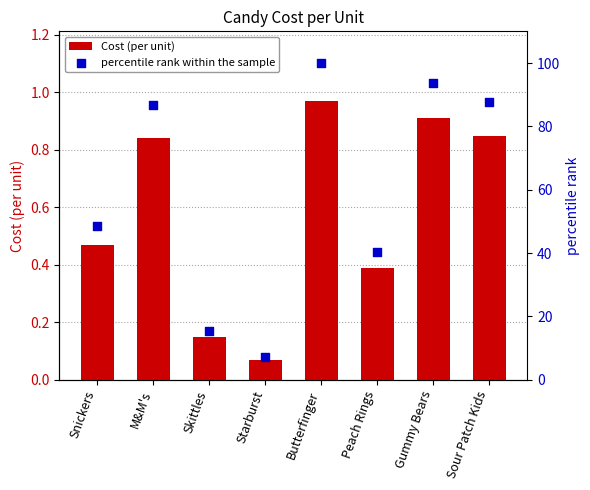

Which series has the largest Y range (max minus min)?

percentile rank within the sample